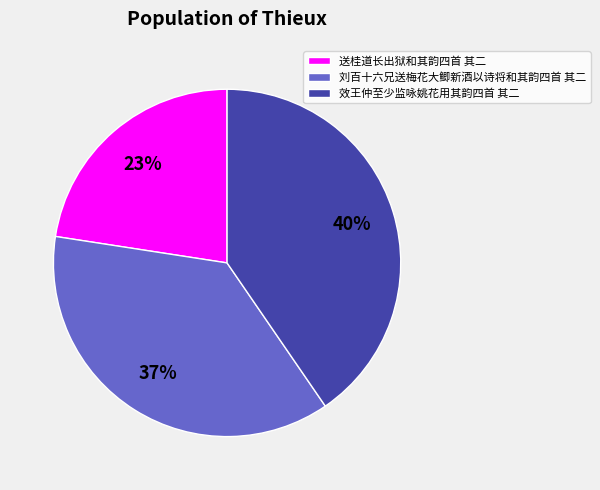

The 效王仲至少监咏姚花用其韵四首 其二 slice represents 40% of the pie. True or false?

True